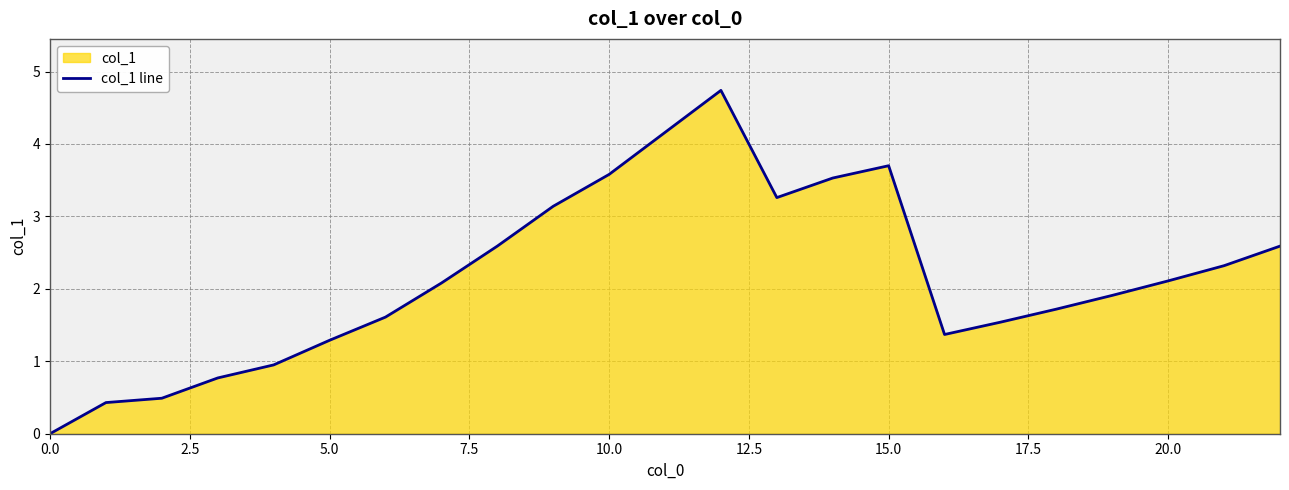

How many data points does each series have?

23